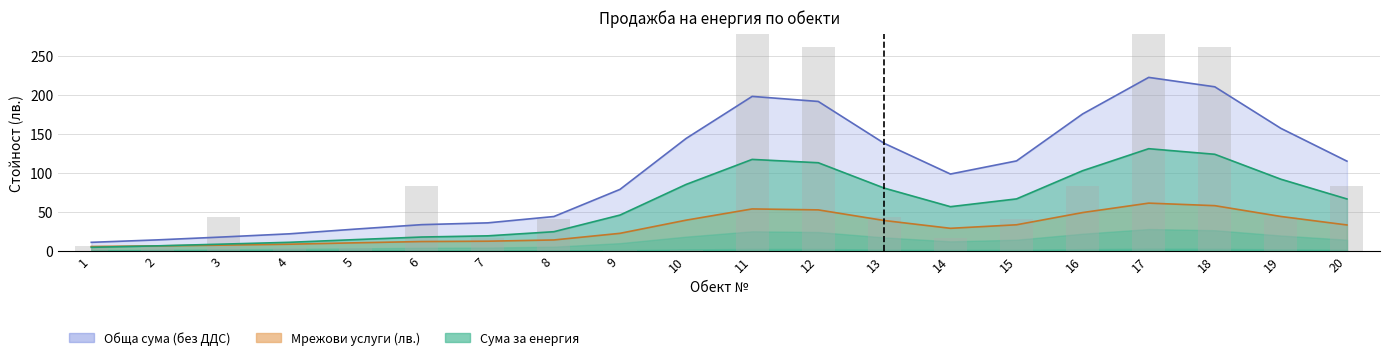

Is the value of Обща сума (без ДДС) at 5 greater than the value of Мрежови услуги (лв.) at 9?

Yes